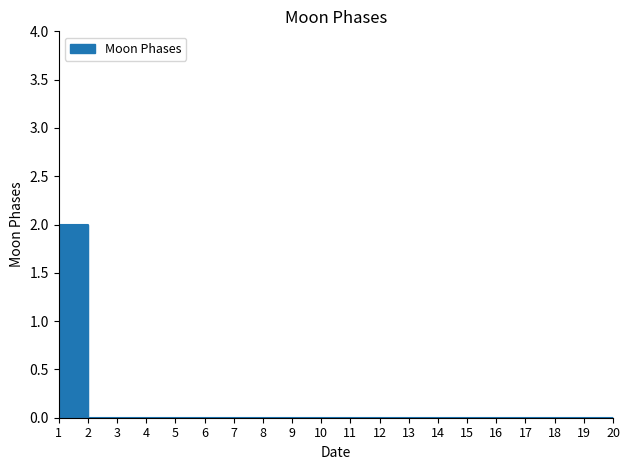

True or false: the data has more than 0 interior local peaks.

False